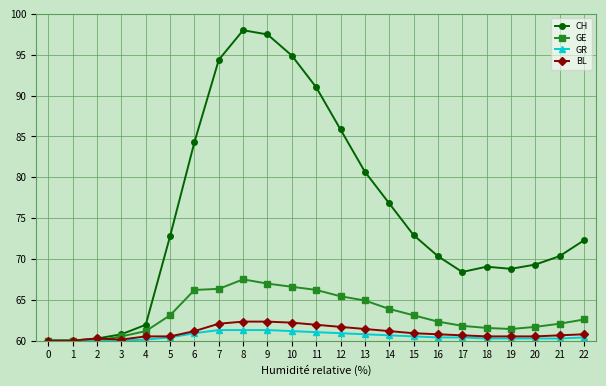

The value of CH at 8 is 167.3. True or false?

False